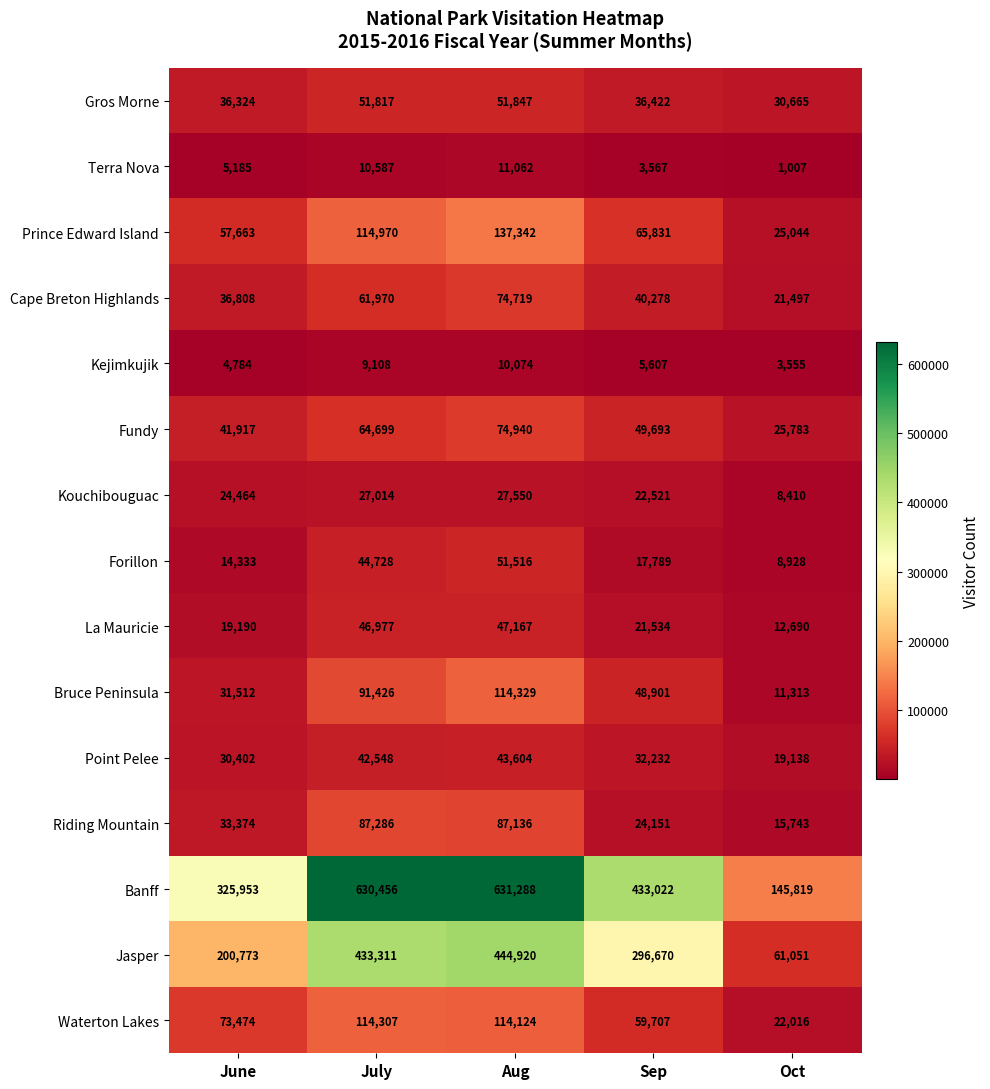

What is the maximum value for Banff?

631288